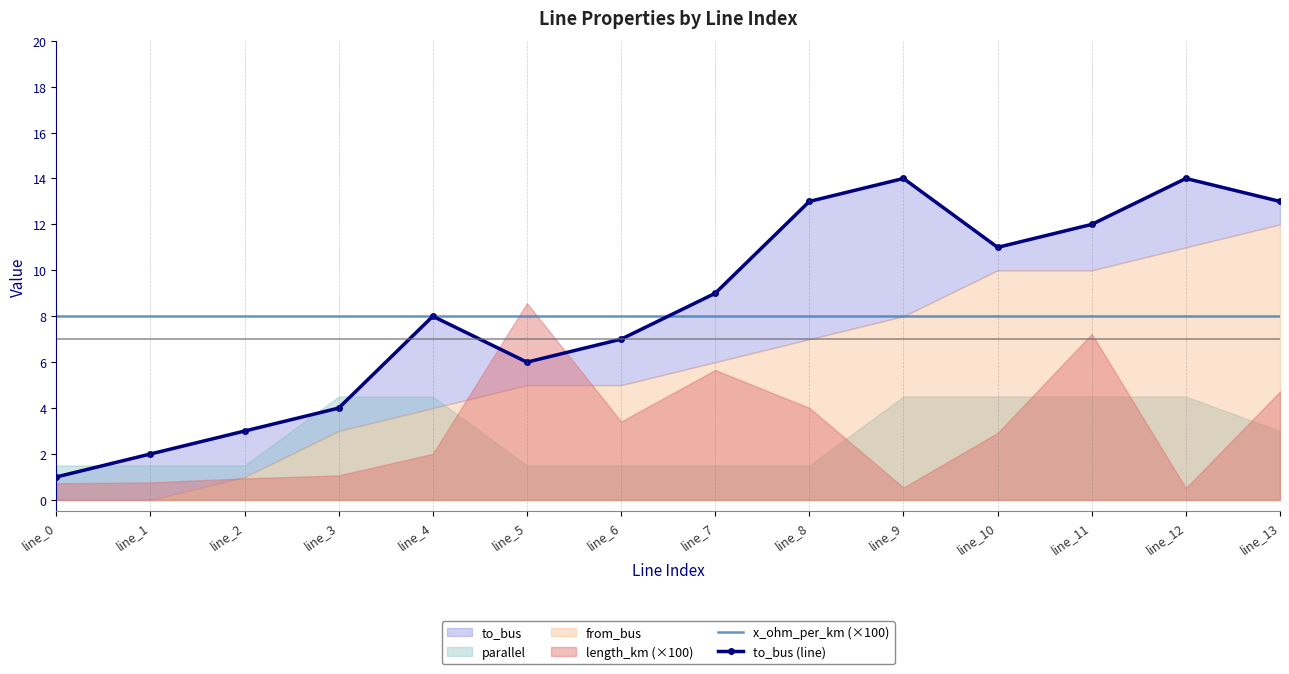

Is the value of x_ohm_per_km (×100) at line_10 greater than the value of to_bus (line) at line_10?

No